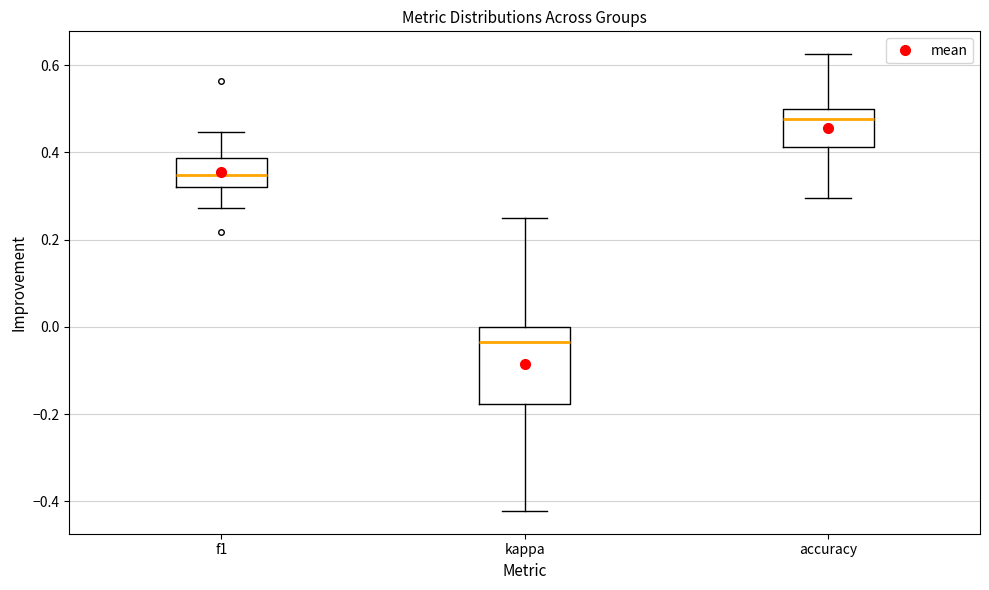

Where does the lower whisker of the box for f1 end on the y-axis? The values are not printed on the chart, so give them approximately, as read against the axis.

0.28